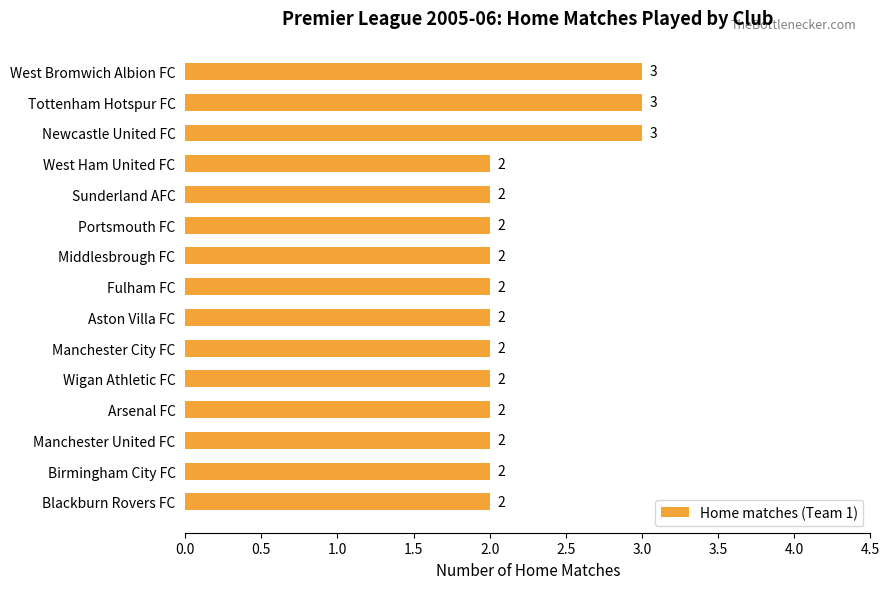

What position from the top is Portsmouth FC?

6